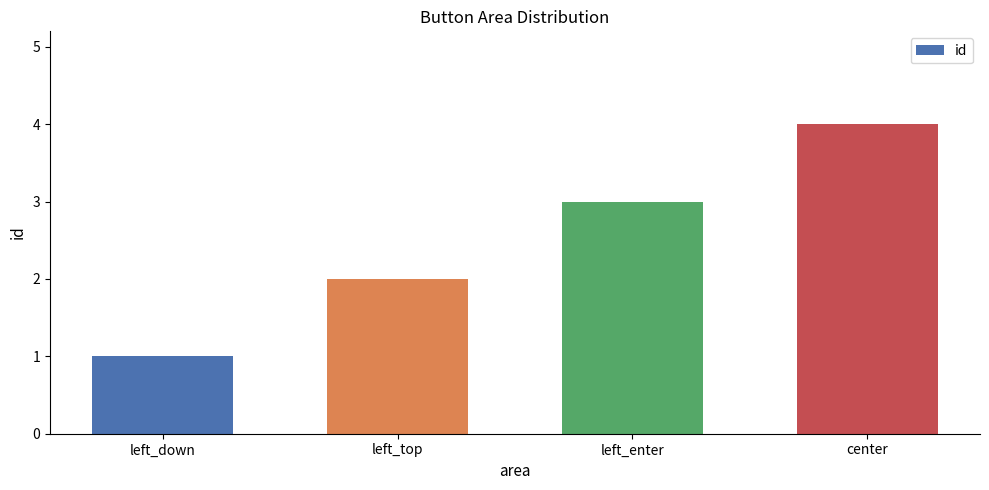

What is the sum of all values?

10